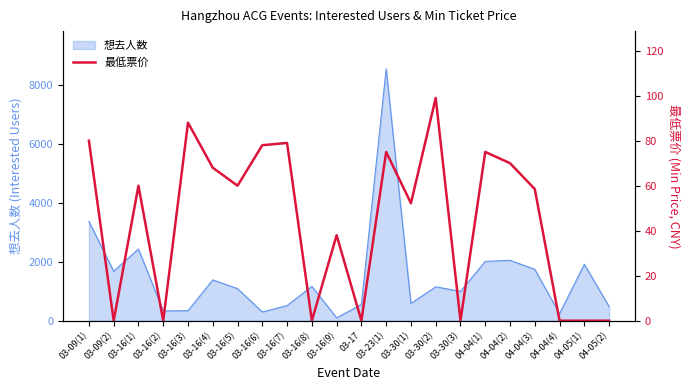

Reading right to left, list all the values displayed in this chart.

0.0	0.0	0.0	58.5	70.0	75.0	0.0	99.0	52.2	75.0	0.0	38.0	0.0	79.0	78.0	60.0	68.0	88.0	0.0	60.0	0.0	80.0